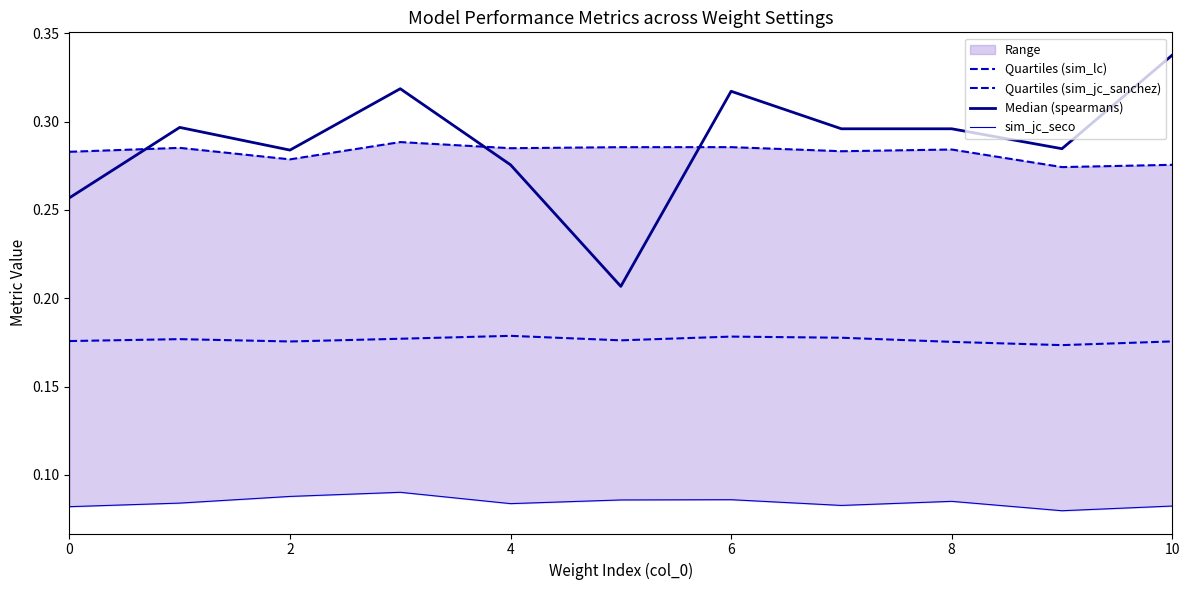

At how many categories does at least one series exceed 0?

11